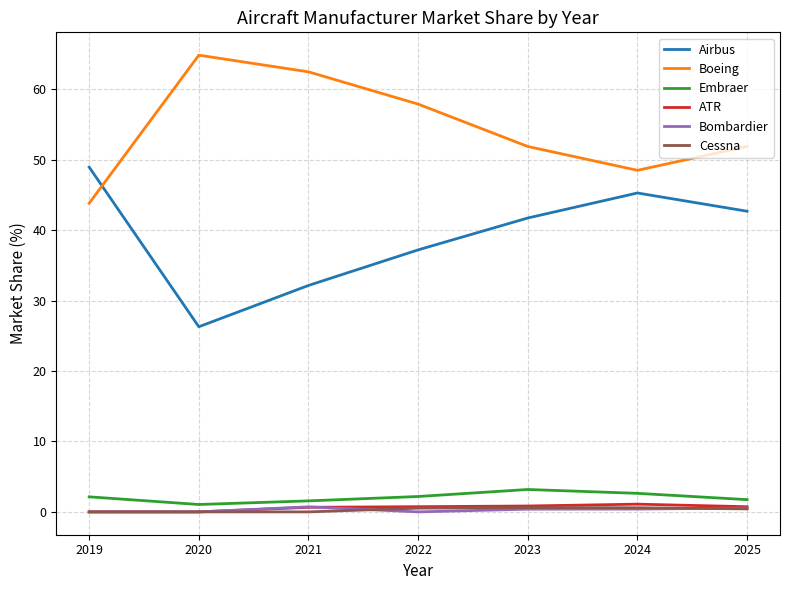

How many intersections are there between Boeing and Airbus?

1